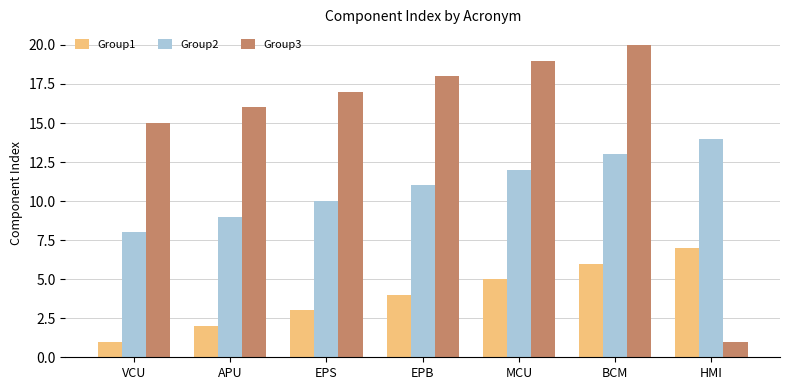

What is the difference between the second highest and second lowest values in the Group2 series?

4